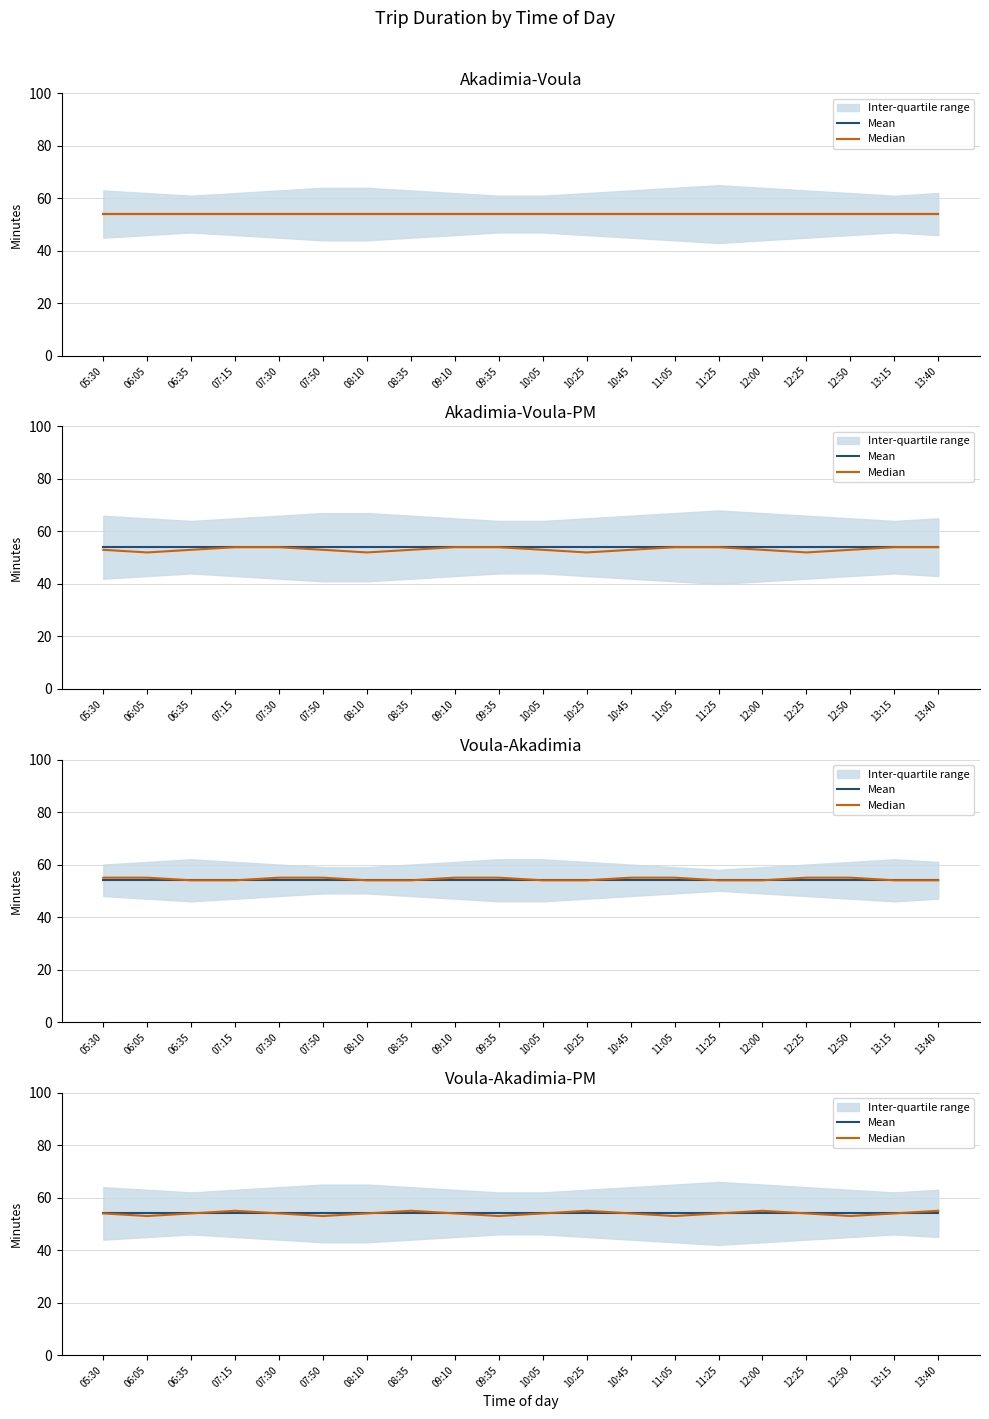

Where is the first local maximum for Median?

07:15